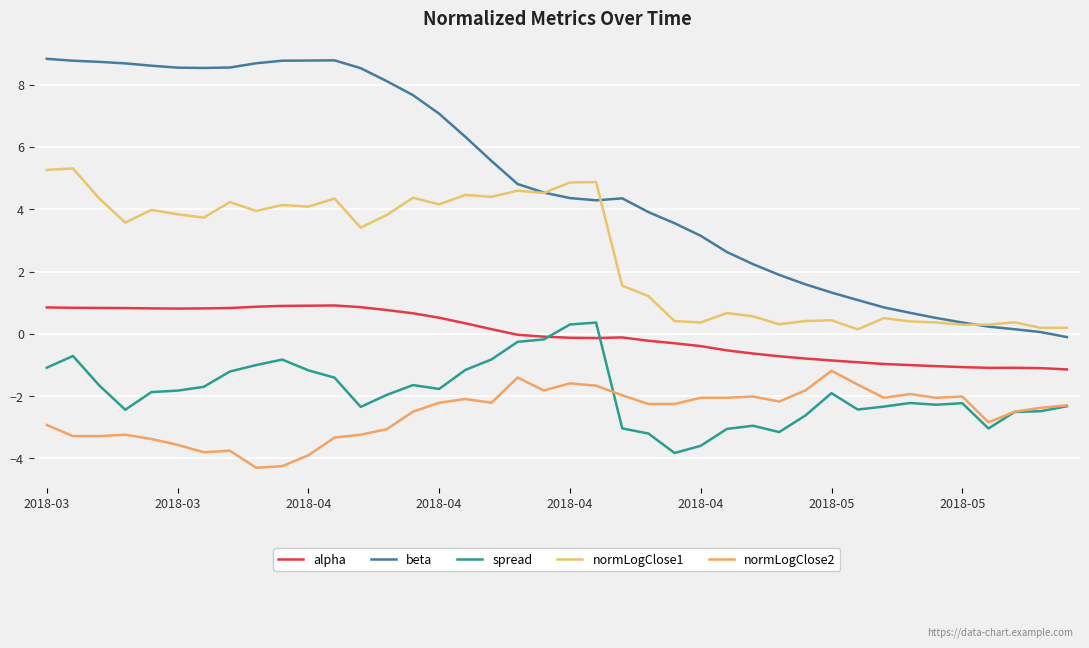

How many series are shown in this chart?

5